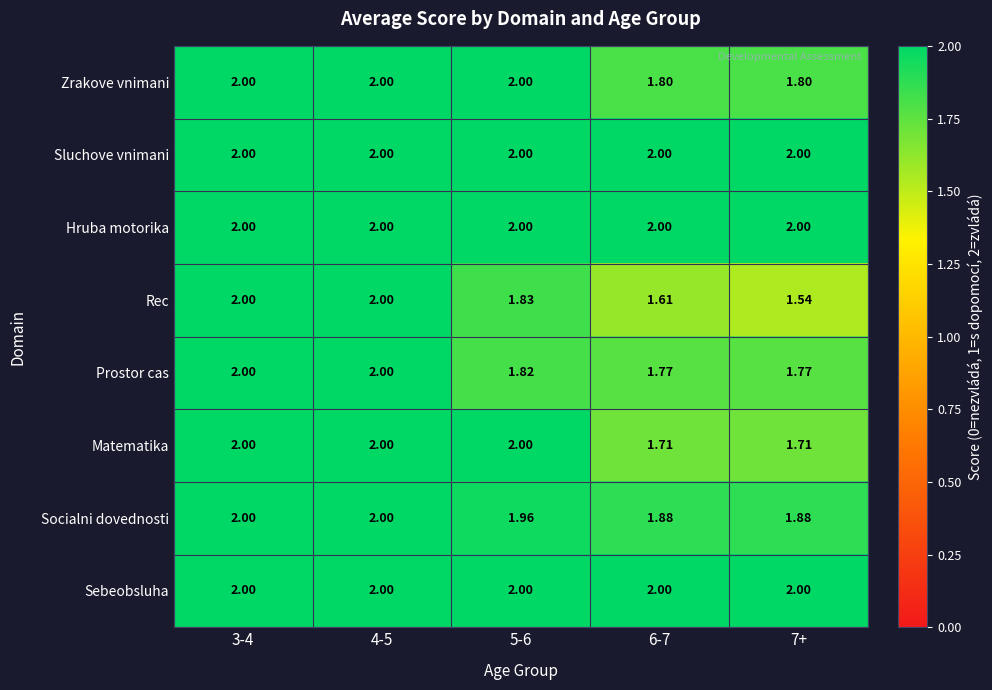

Which series changed the most between 3-4 and 7+?

Rec